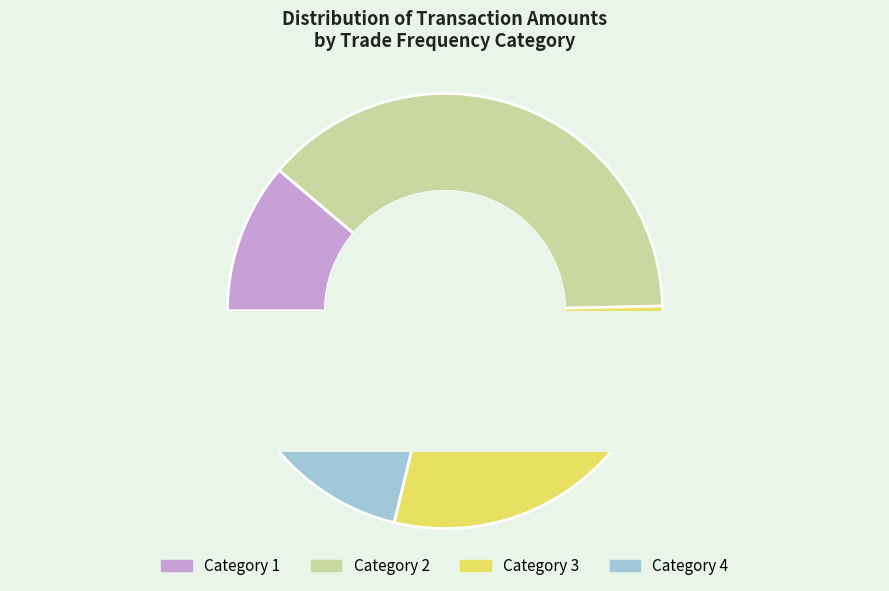

Between 15 and 1, which is larger?

1